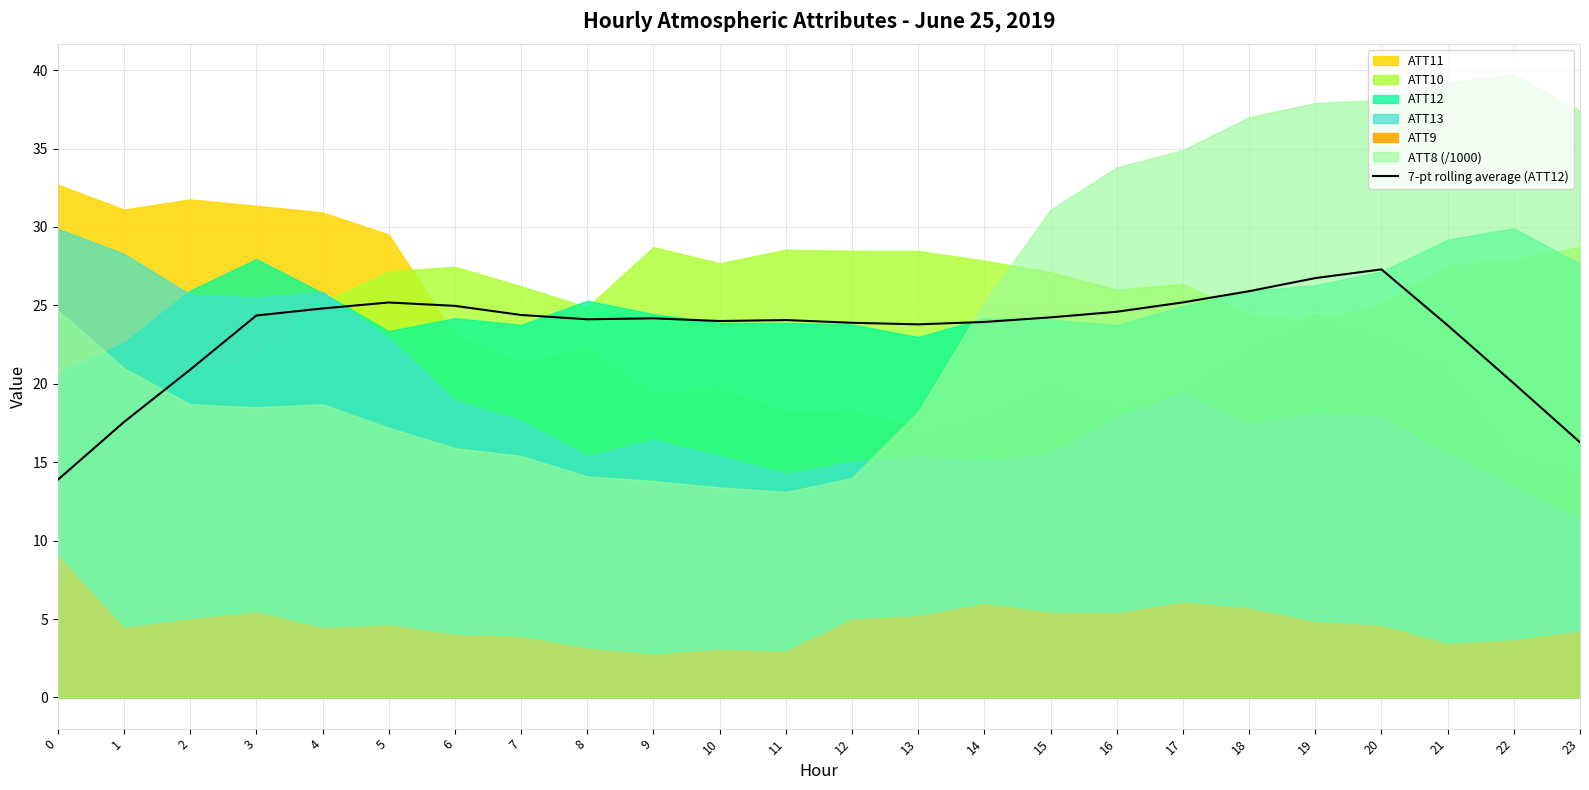

Is it true that 7-pt rolling average (ATT12) equals 34.4 at 8?

False